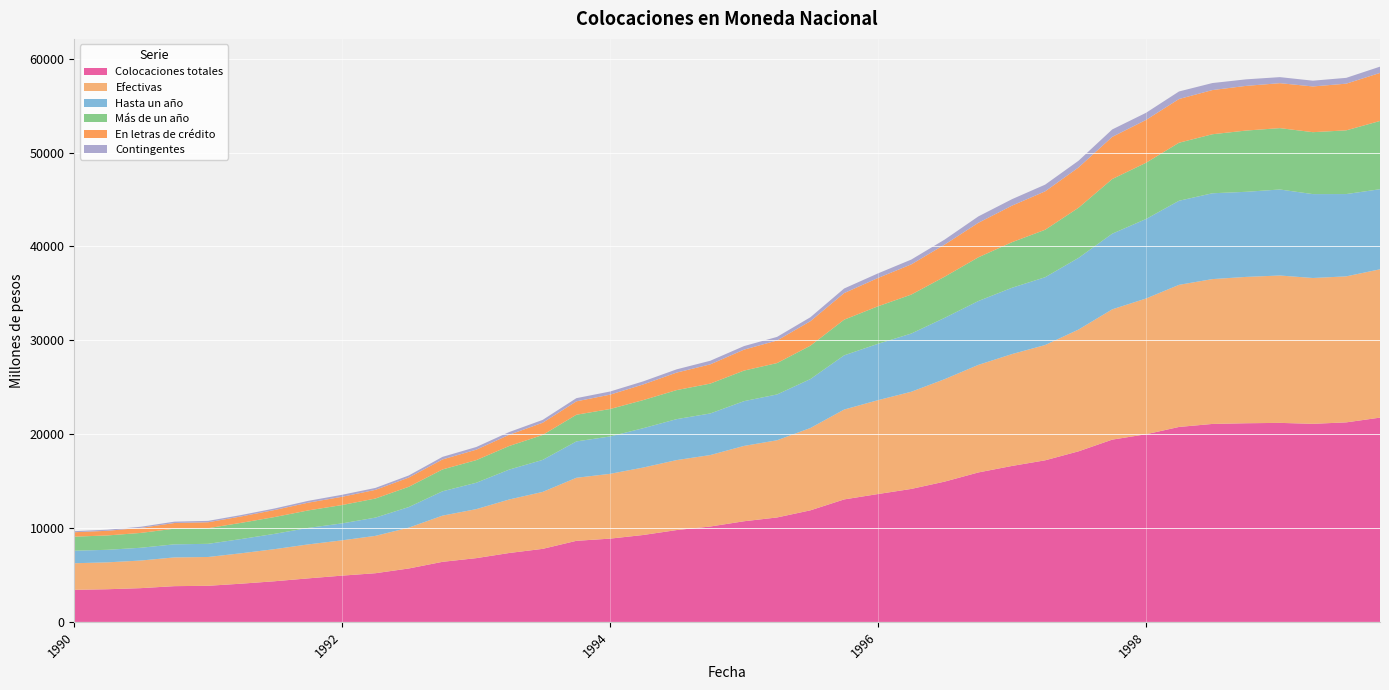

Reading left to right, extract all data points from this chart.

Colocaciones totales: 1990-01=3417	1990-04=3480	1990-07=3596	1990-10=3809	1991-01=3848	1991-04=4072	1991-07=4331	1991-10=4639	1992-01=4930	1992-04=5187	1992-07=5691	1992-10=6401	1993-01=6793	1993-04=7343	1993-07=7782	1993-10=8639	1994-01=8872	1994-04=9259	1994-07=9783	1994-10=10162	1995-01=10723	1995-04=11126	1995-07=11887	1995-10=13049	1996-01=13621	1996-04=14167	1996-07=14946	1996-10=15923	1997-01=16618	1997-04=17215	1997-07=18172	1997-10=19419	1998-01=19991	1998-04=20769	1998-07=21090	1998-10=21164	1999-01=21203	1999-04=21103	1999-07=21258	1999-10=21763
Efectivas: 1990-01=2833	1990-04=2865	1990-07=2942	1990-10=3062	1991-01=3069	1991-04=3241	1991-07=3420	1991-10=3620	1992-01=3760	1992-04=3979	1992-07=4352	1992-10=4921	1993-01=5221	1993-04=5701	1993-07=6067	1993-10=6716	1994-01=6905	1994-04=7185	1994-07=7455	1994-10=7613	1995-01=8026	1995-04=8224	1995-07=8770	1995-10=9574	1996-01=10000	1996-04=10352	1996-07=10915	1996-10=11460	1997-01=11920	1997-04=12281	1997-07=12974	1997-10=13882	1998-01=14461	1998-04=15140	1998-07=15431	1998-10=15591	1999-01=15701	1999-04=15535	1999-07=15555	1999-10=15802
Hasta un año: 1990-01=1336	1990-04=1335	1990-07=1360	1990-10=1393	1991-01=1401	1991-04=1515	1991-07=1628	1991-10=1757	1992-01=1804	1992-04=1945	1992-07=2191	1992-10=2593	1993-01=2810	1993-04=3185	1993-07=3409	1993-10=3874	1994-01=3980	1994-04=4190	1994-07=4361	1994-10=4431	1995-01=4769	1995-04=4881	1995-07=5213	1995-10=5775	1996-01=6001	1996-04=6200	1996-07=6531	1996-10=6803	1997-01=7065	1997-04=7223	1997-07=7633	1997-10=8057	1998-01=8469	1998-04=8957	1998-07=9142	1998-10=9065	1999-01=9161	1999-04=8937	1999-07=8767	1999-10=8530
Más de un año: 1990-01=1497	1990-04=1530	1990-07=1582	1990-10=1669	1991-01=1668	1991-04=1726	1991-07=1792	1991-10=1863	1992-01=1956	1992-04=2034	1992-07=2161	1992-10=2328	1993-01=2411	1993-04=2516	1993-07=2658	1993-10=2842	1994-01=2925	1994-04=2995	1994-07=3094	1994-10=3182	1995-01=3257	1995-04=3343	1995-07=3557	1995-10=3799	1996-01=3999	1996-04=4152	1996-07=4384	1996-10=4657	1997-01=4855	1997-04=5058	1997-07=5341	1997-10=5825	1998-01=5992	1998-04=6183	1998-07=6289	1998-10=6526	1999-01=6540	1999-04=6598	1999-07=6788	1999-10=7272
En letras de crédito: 1990-01=469	1990-04=497	1990-07=535	1990-10=602	1991-01=631	1991-04=682	1991-07=749	1991-10=826	1992-01=879	1992-04=923	1992-07=983	1992-10=1065	1993-01=1113	1993-04=1195	1993-07=1300	1993-10=1427	1994-01=1529	1994-04=1667	1994-07=1864	1994-10=2049	1995-01=2231	1995-04=2404	1995-07=2610	1995-10=2833	1996-01=3015	1996-04=3216	1996-07=3420	1996-10=3677	1997-01=3894	1997-04=4092	1997-07=4291	1997-10=4490	1998-01=4563	1998-04=4656	1998-07=4706	1998-10=4758	1999-01=4788	1999-04=4871	1999-07=4973	1999-10=5117
Contingentes: 1990-01=115	1990-04=118	1990-07=119	1990-10=145	1991-01=148	1991-04=149	1991-07=162	1991-10=193	1992-01=212	1992-04=205	1992-07=223	1992-10=275	1993-01=284	1993-04=290	1993-07=304	1993-10=339	1994-01=335	1994-04=327	1994-07=346	1994-10=384	1995-01=378	1995-04=383	1995-07=419	1995-10=489	1996-01=488	1996-04=513	1996-07=532	1996-10=680	1997-01=689	1997-04=712	1997-07=717	1997-10=792	1998-01=758	1998-04=805	1998-07=748	1998-10=697	1999-01=644	1999-04=614	1999-07=619	1999-10=669